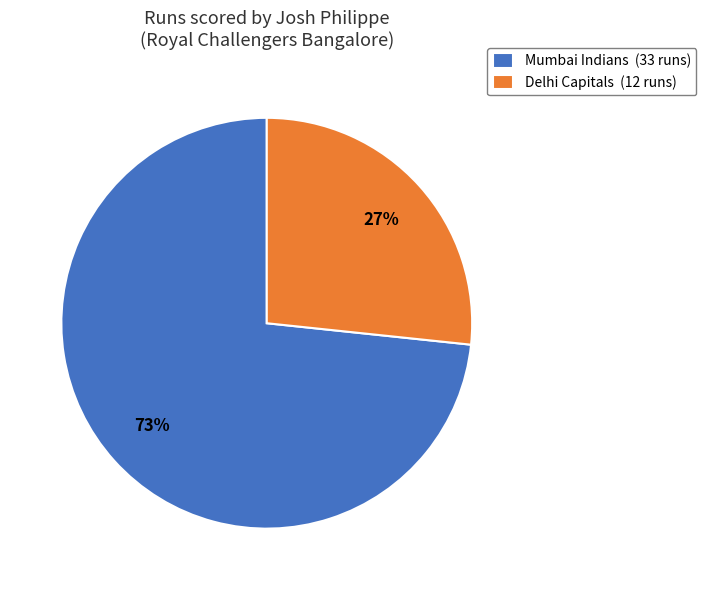

To the nearest percent, what is the average slice percentage?

50%